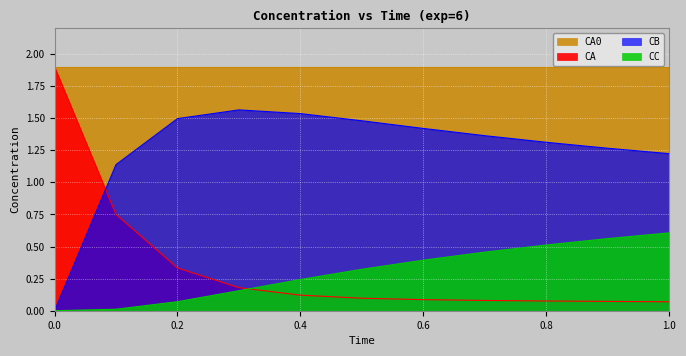

What is the maximum value for CB?

1.6